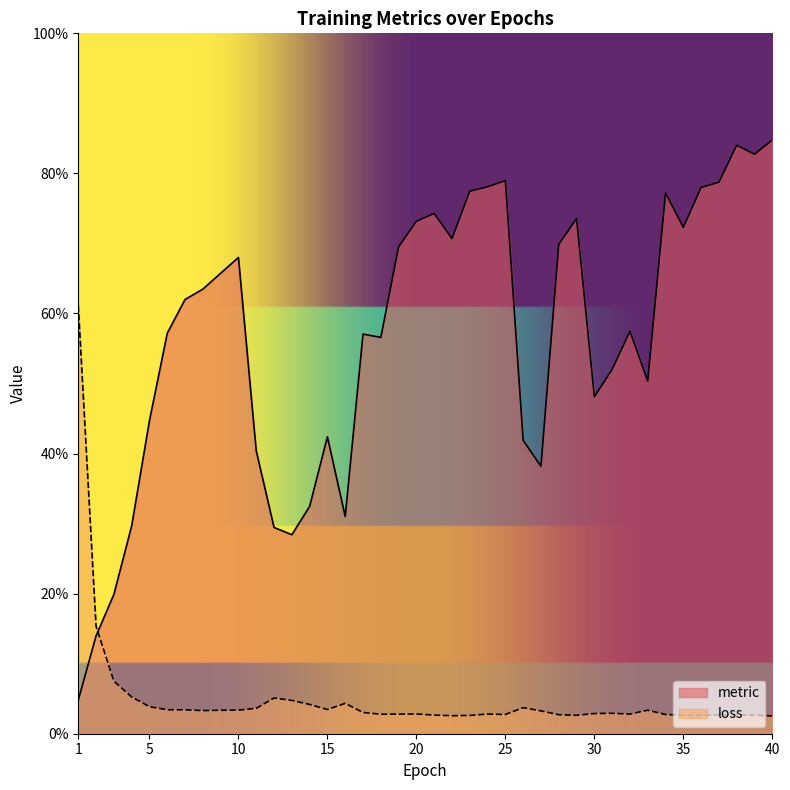

What are all the series names shown in the legend?

metric, loss